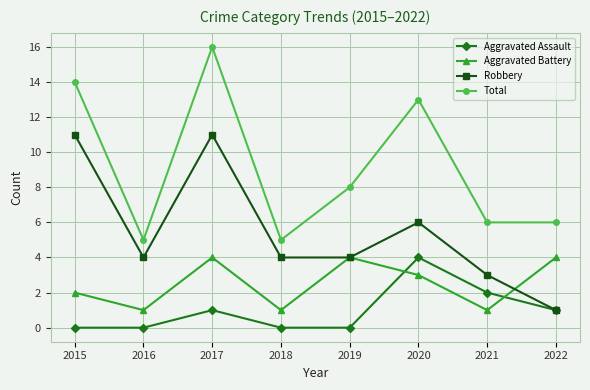

What is the spread (max minus min) of values at 2019?

8